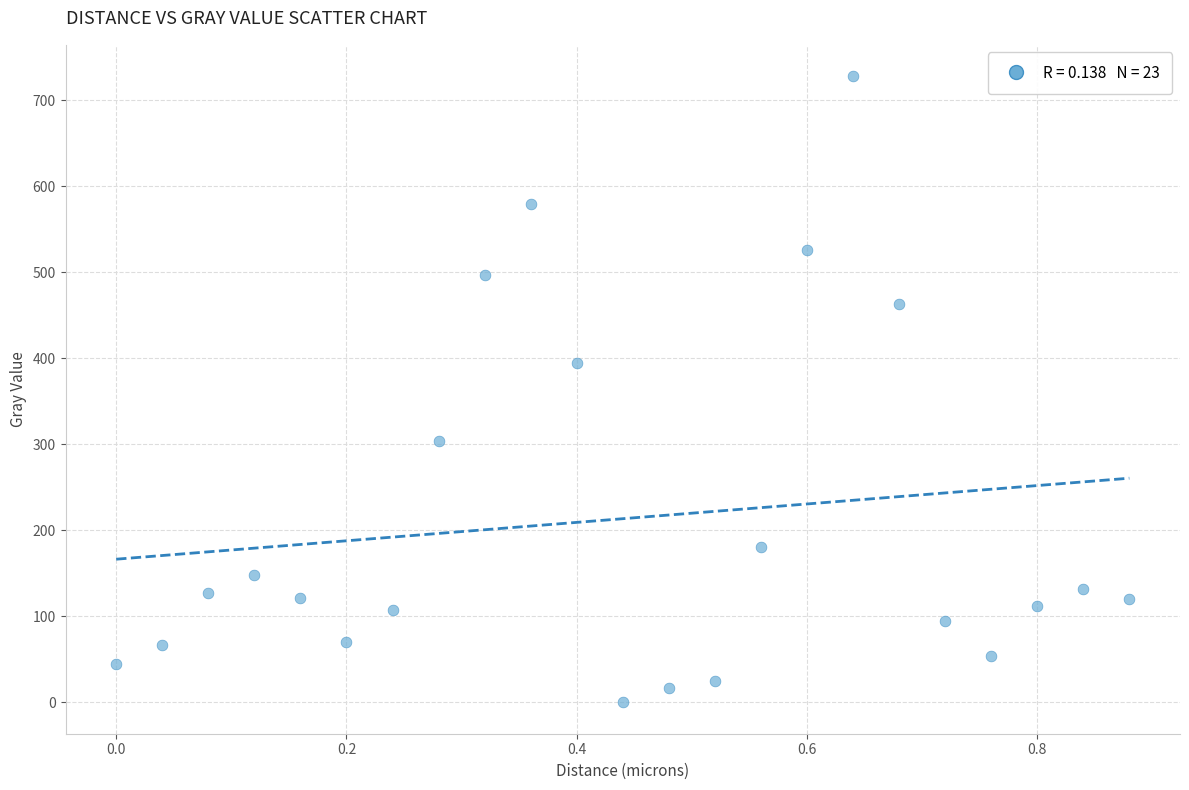

What is the range of Y values (max minus min)?

728.0